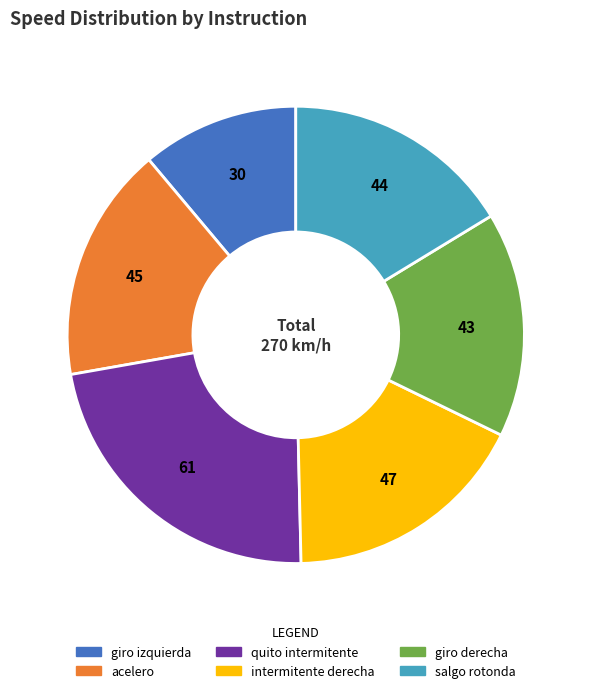

Does giro izquierda account for over 50% of the chart?

No